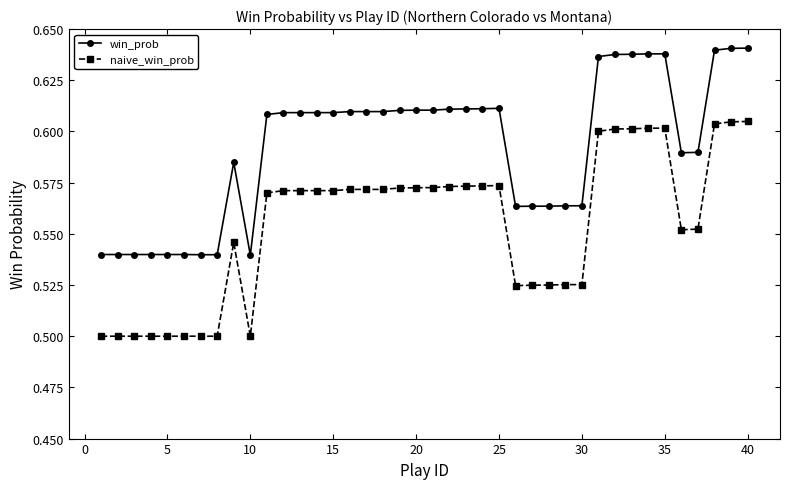

How many win_prob values are between 0 and 1?

40